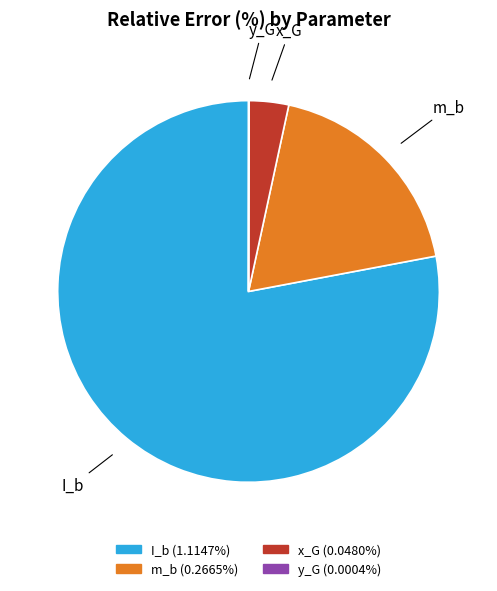

The x_G slice represents 15% of the pie. True or false?

False